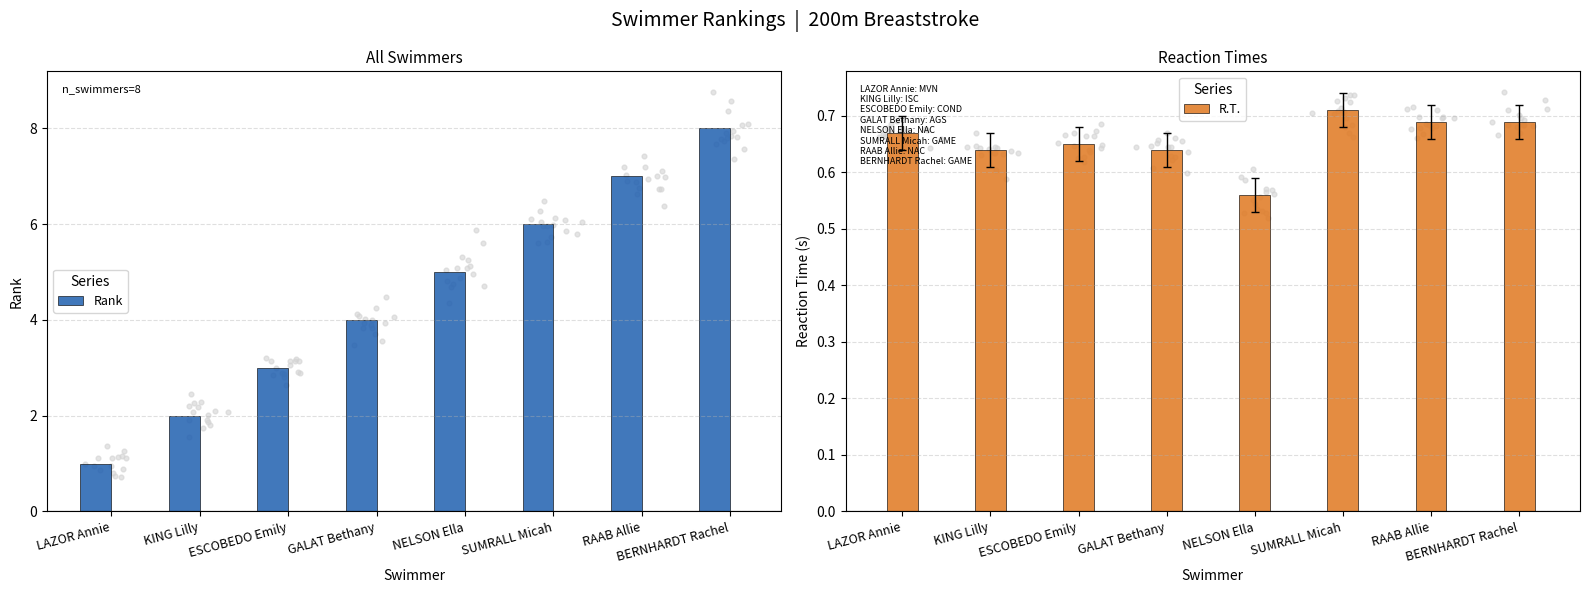

What are all the series names shown in the legend?

Rank, R.T.